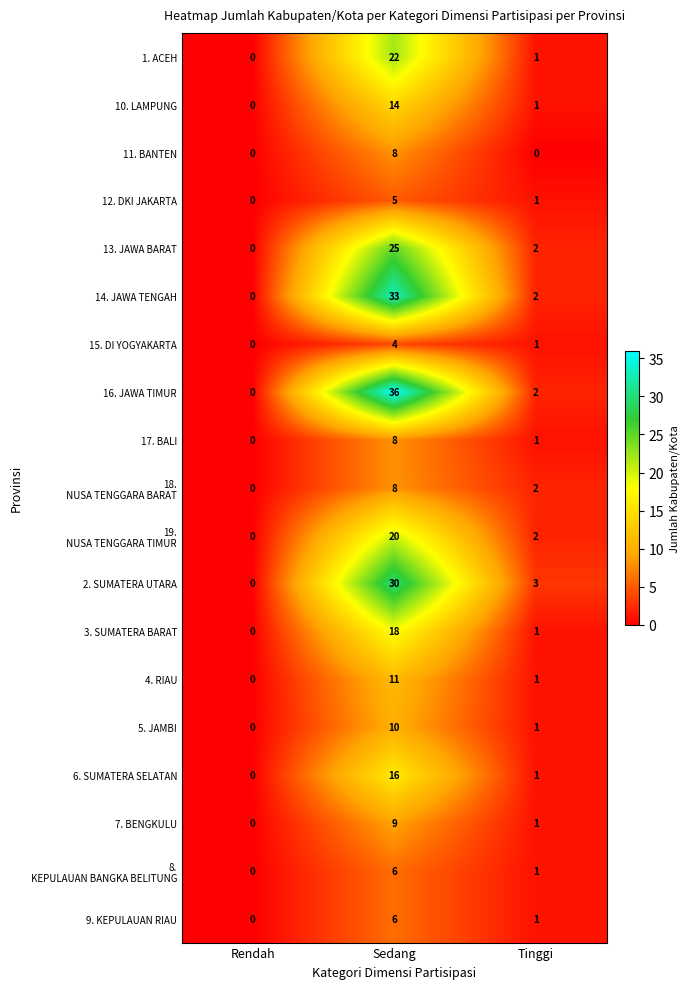

What is the sum of all 2. SUMATERA UTARA values?

33